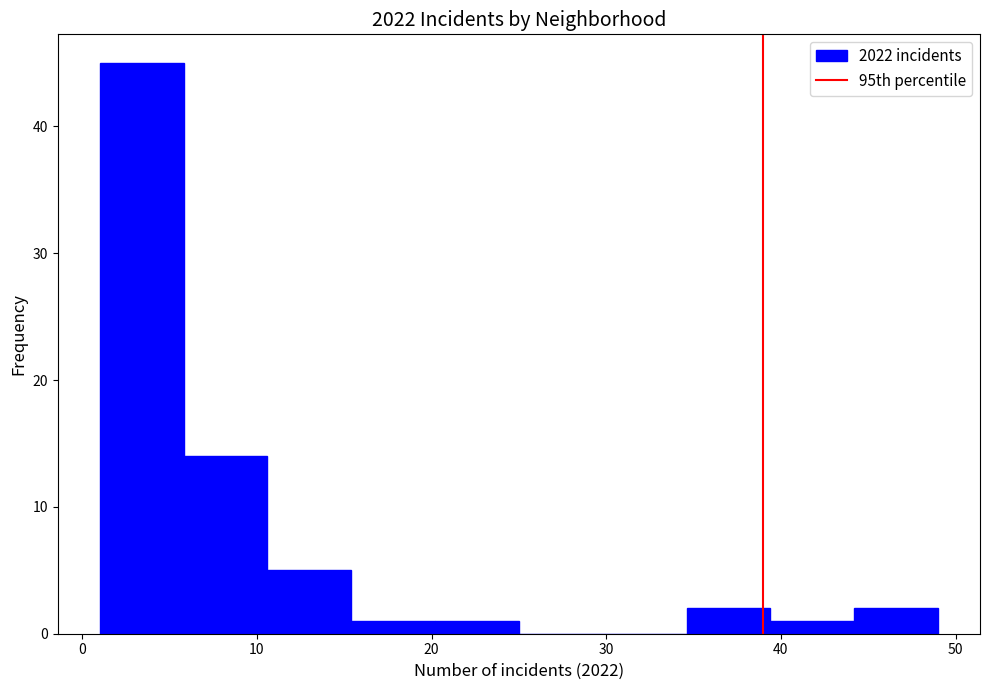

Which range on the x-axis has the tallest bar?

1.0 to 5.8